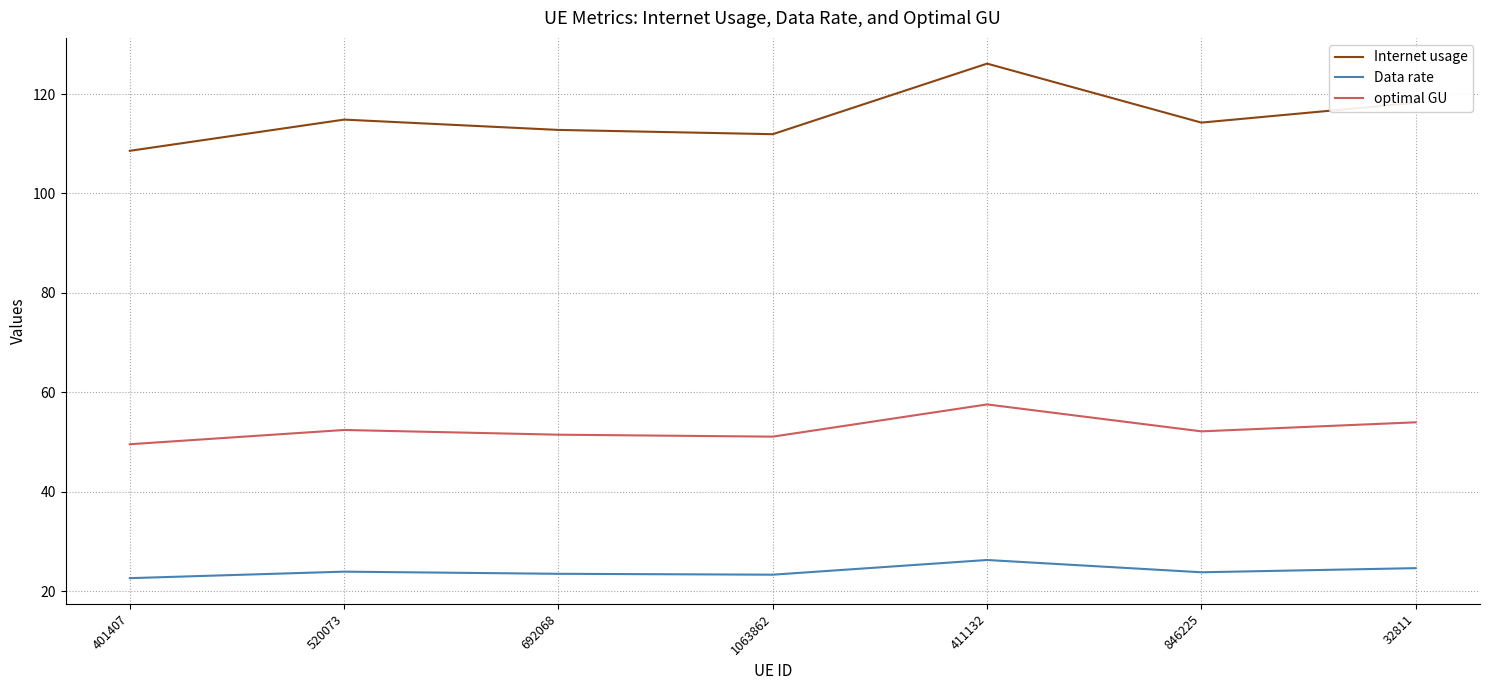

True or false: optimal GU and Internet usage intersect in this chart.

False